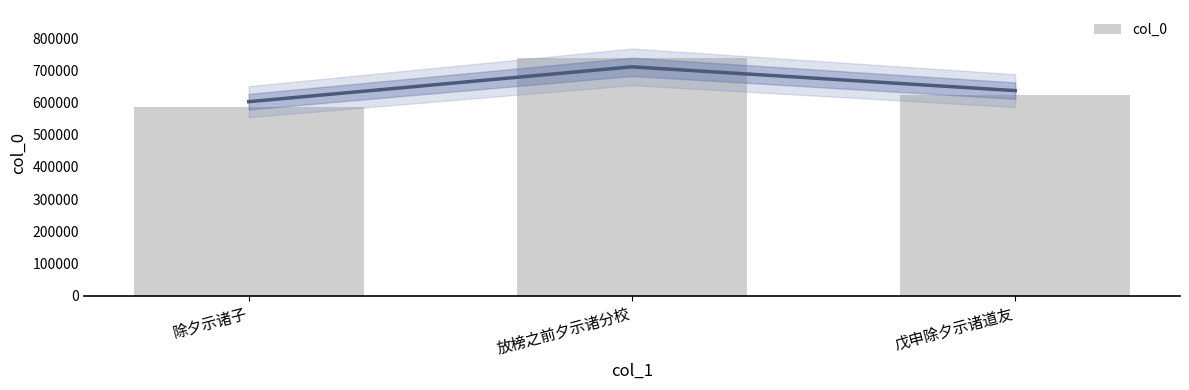

Count the values in the range 586216 to 739308.

3